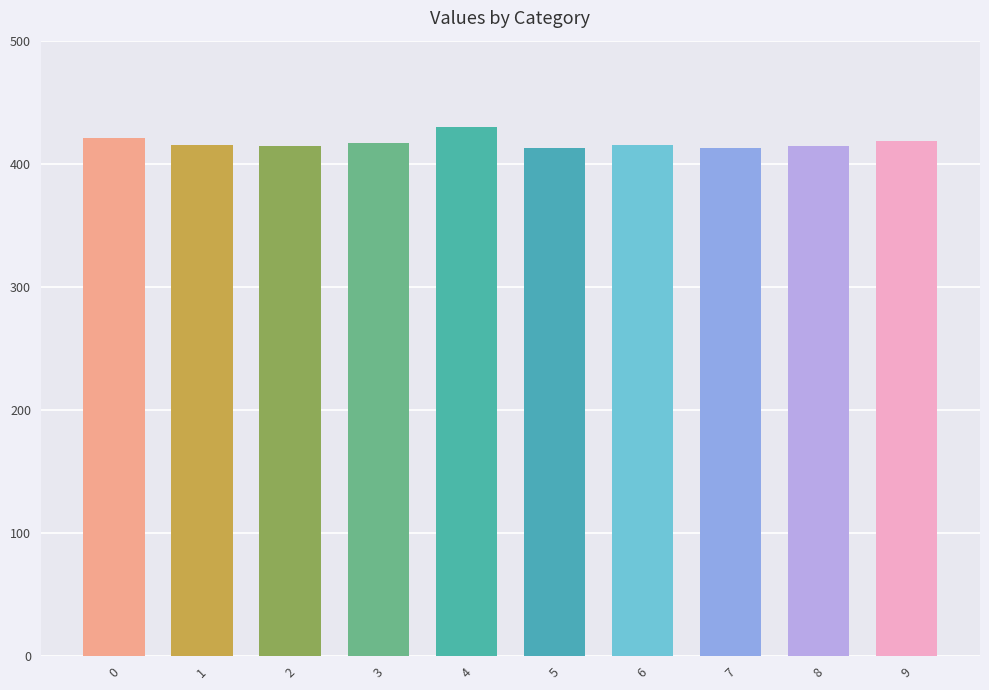

The value at 8 is 414.2. True or false?

True